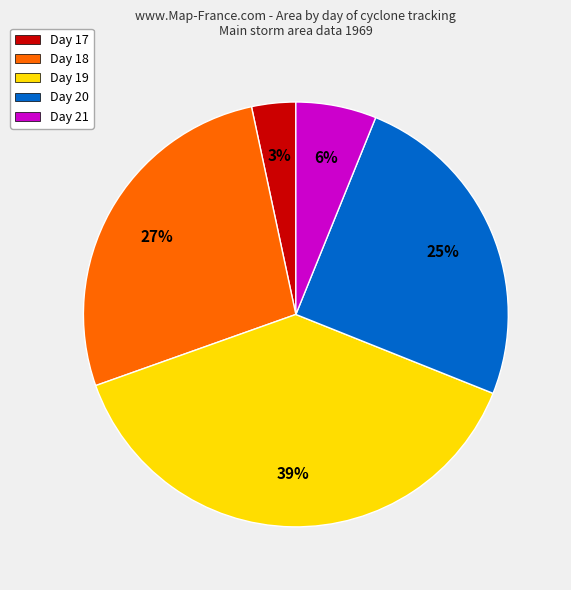

What is the smallest slice in the pie chart?

Day 17